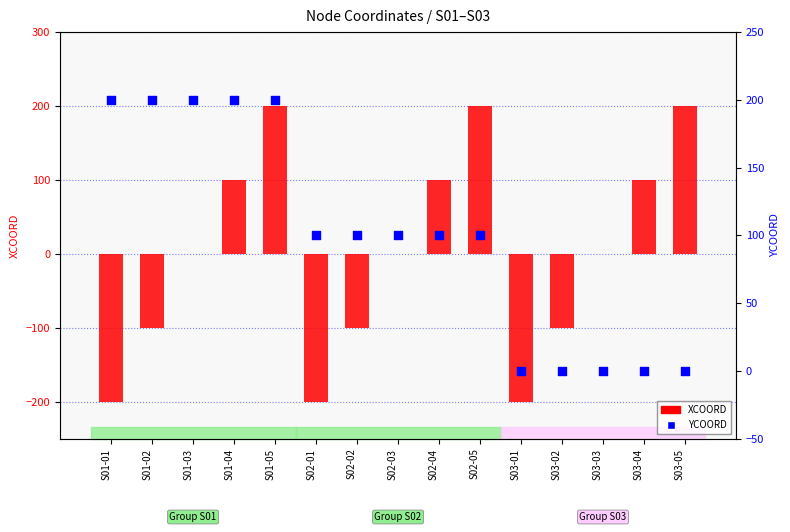

What is the total value across all series at S01-03?

200